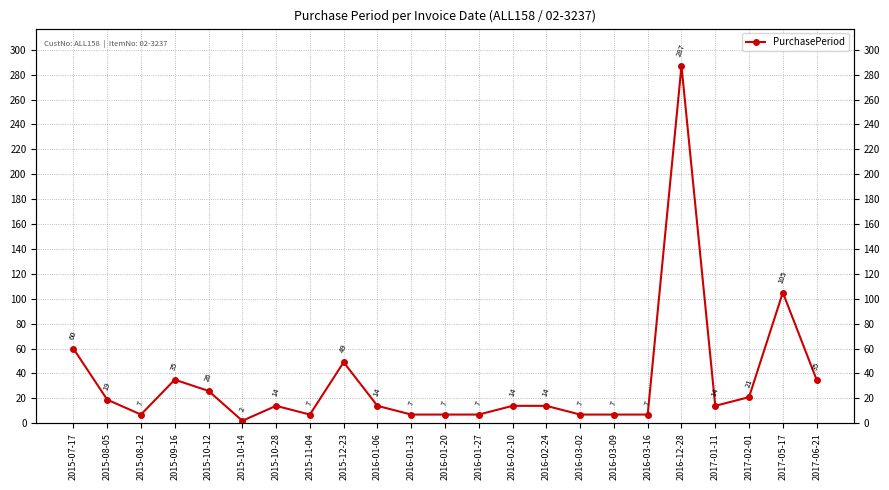

How many points are higher than both their immediate neighbors (excluding endpoints)?

5